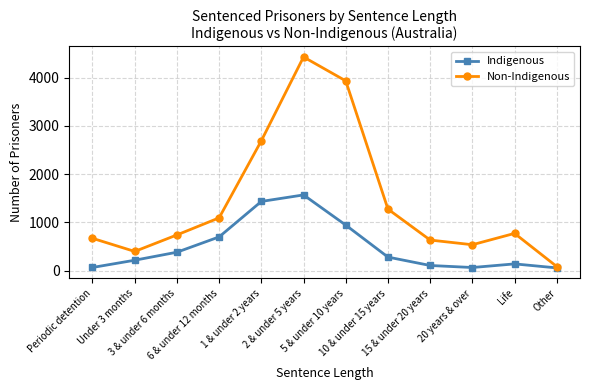

What is the lowest value of the Non-Indigenous series?

84